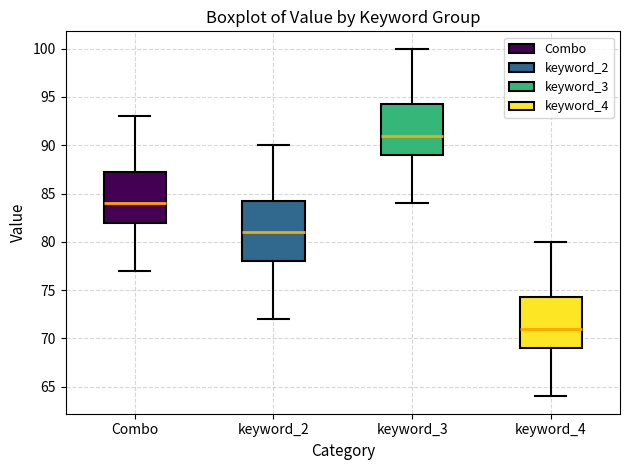

Comparing the boxes themselves (not the whiskers), which one is the tallest?

keyword_2